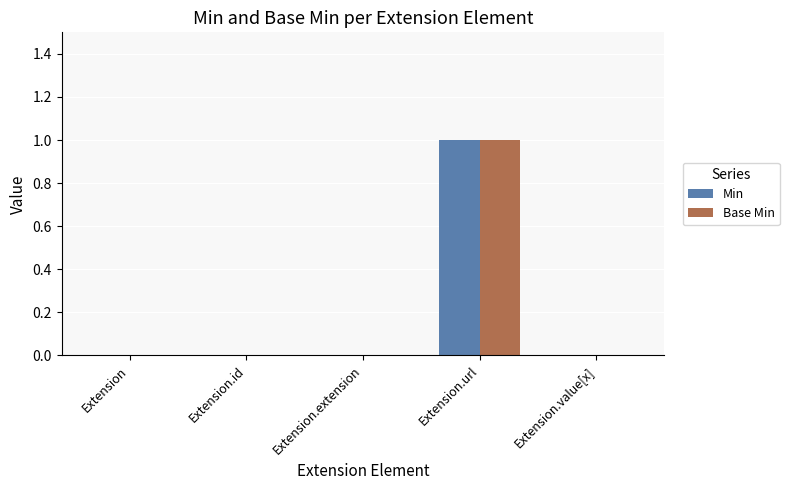

How many groups of bars are there?

5